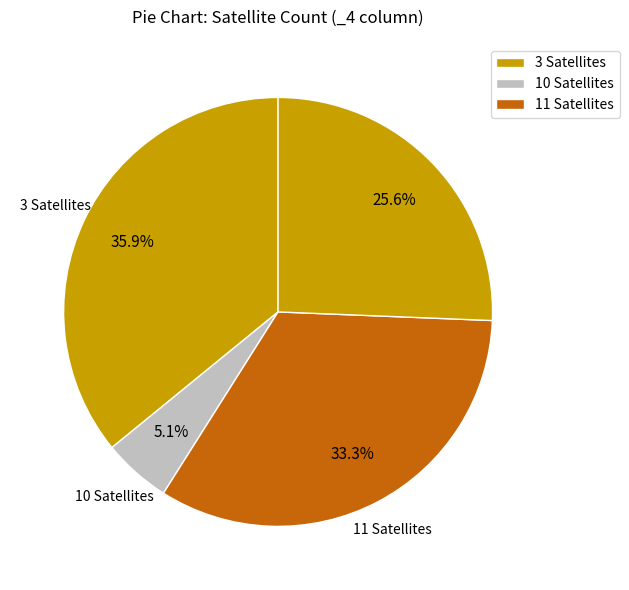

How many slices are in this pie chart?

4